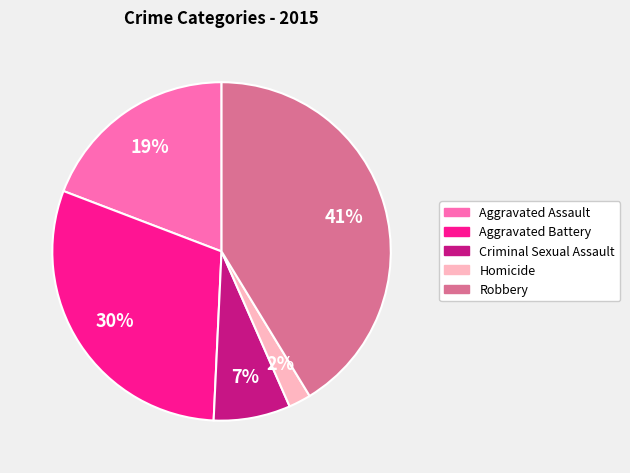

To the nearest percent, what percentage of the pie is Robbery?

41%